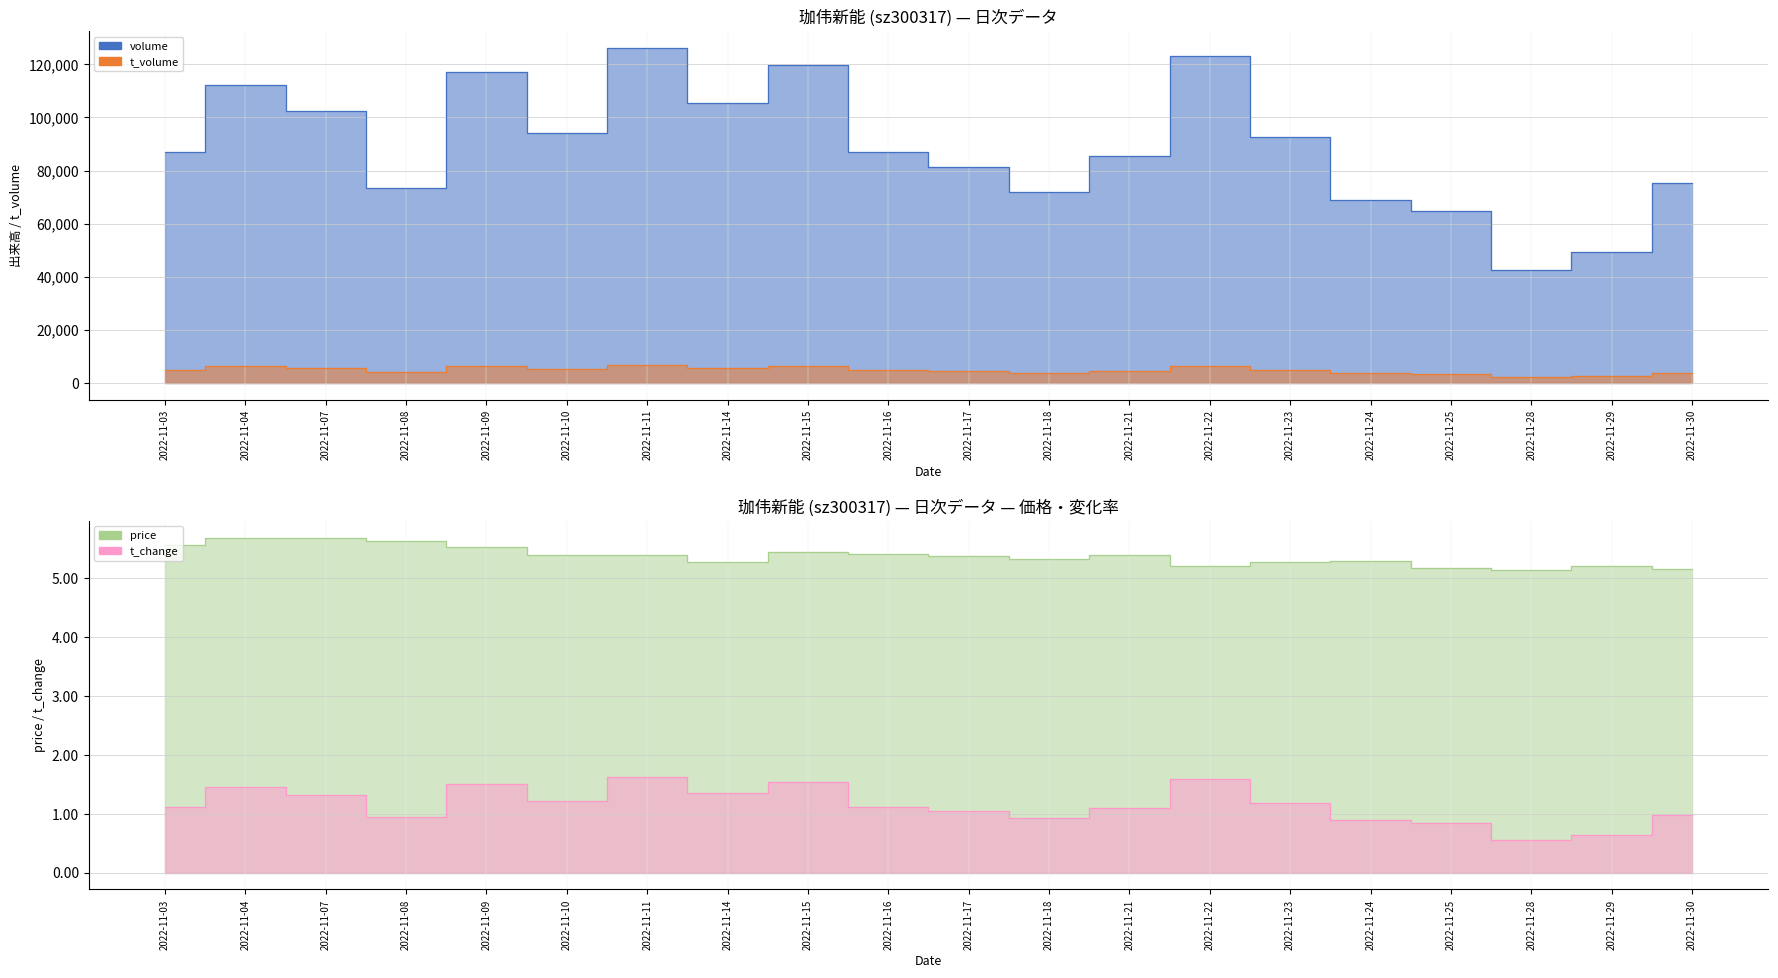

Between 2022-11-09 and 2022-11-21, which series saw the biggest shift?

volume